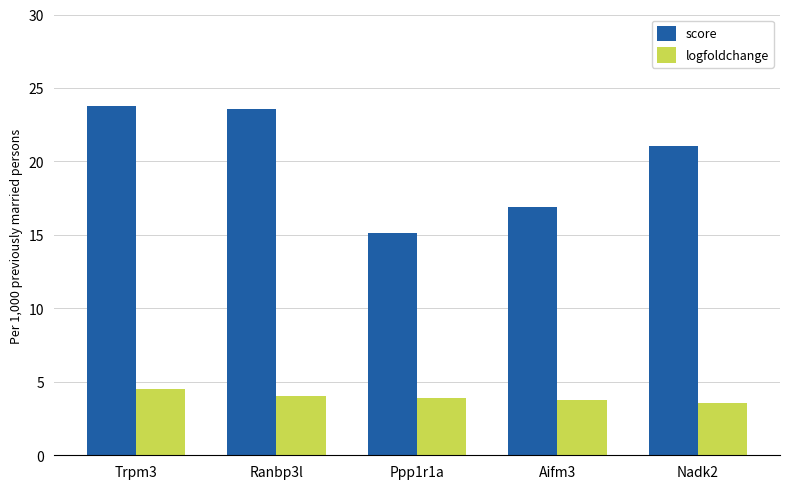

What is the difference between the highest and lowest values at Aifm3?

13.2